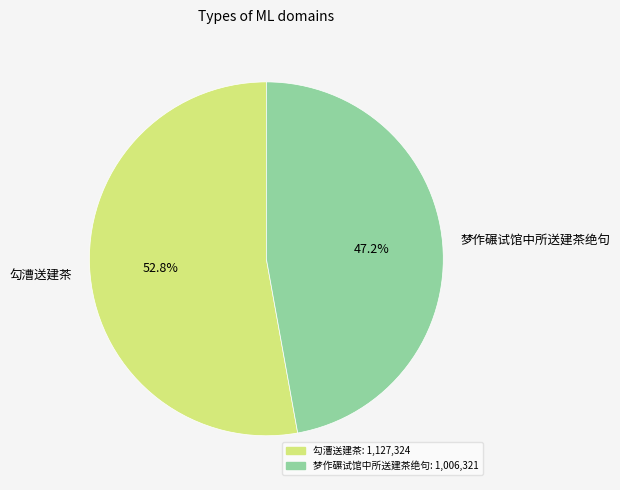

To the nearest percent, what percentage of the pie is 勾漕送建茶?

53%